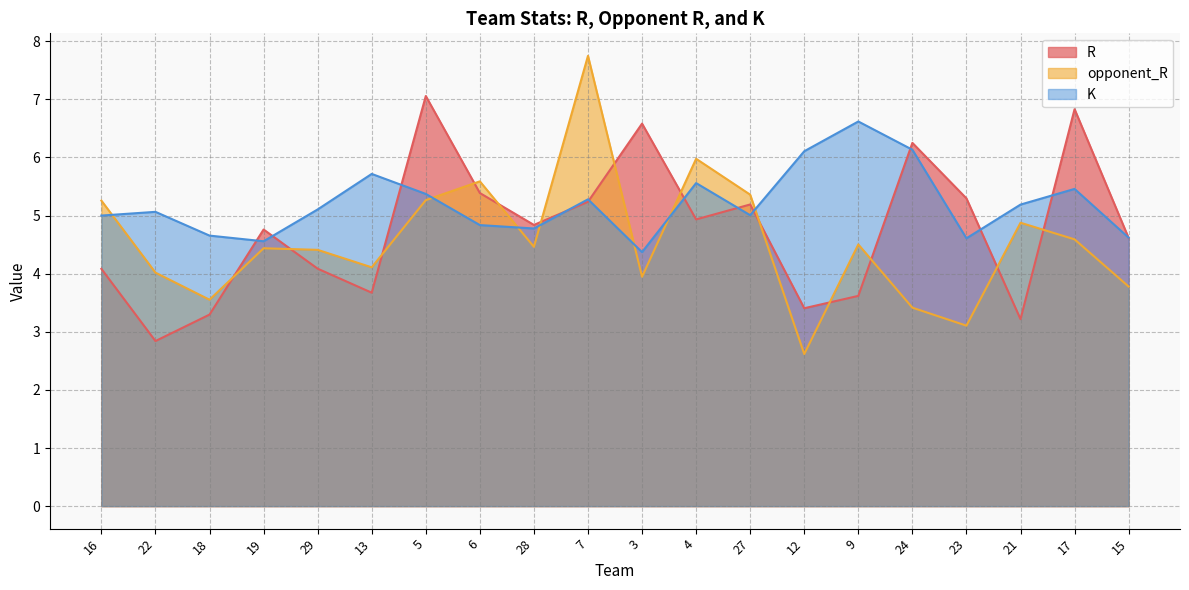

What is the difference between the R values at 13 and 27?

1.5